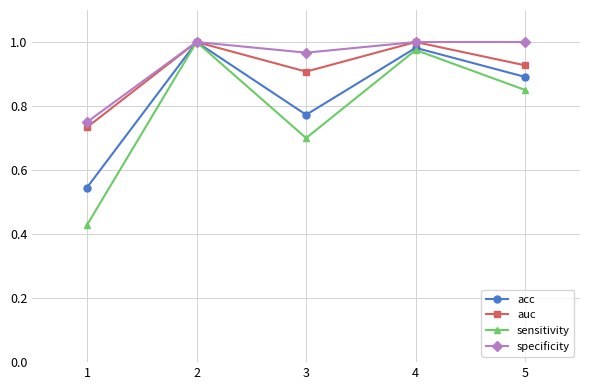

The value of acc at 2 is 0.4. True or false?

False